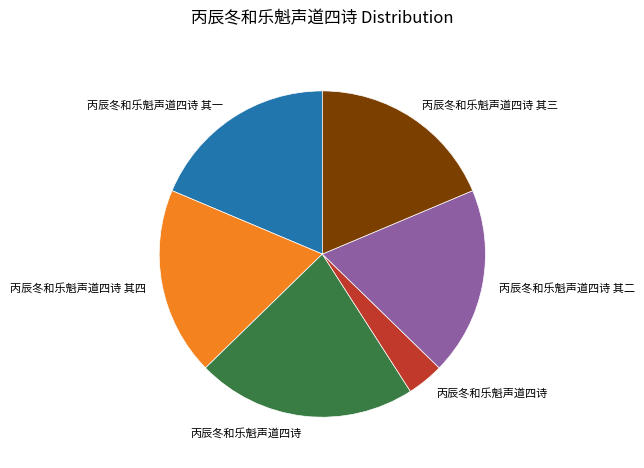

How many slices are in this pie chart?

6